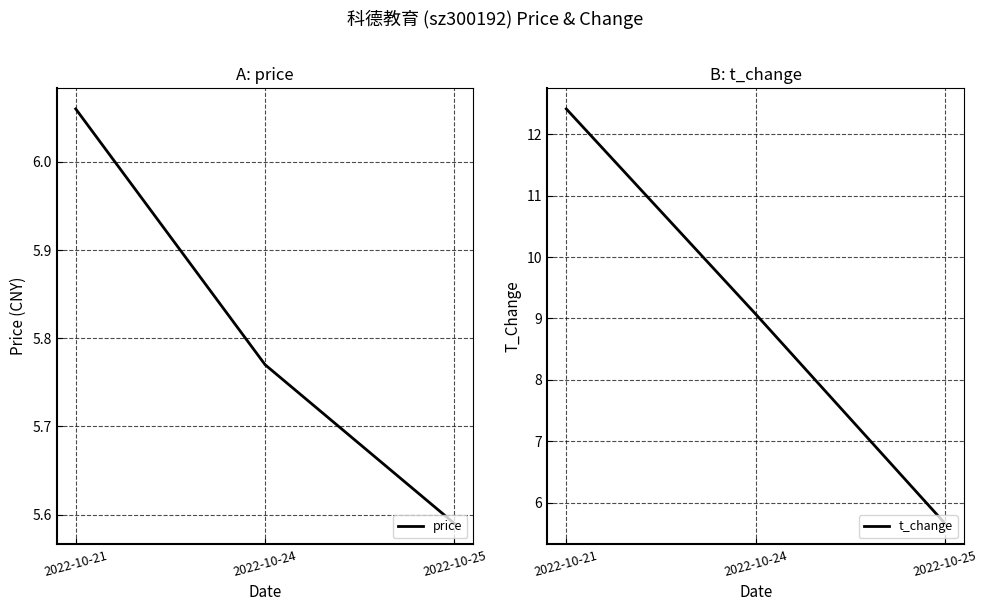

Reading right to left, list all the values displayed in this chart.

price: 5.6	5.8	6.1
t_change: 5.7	9.1	12.4